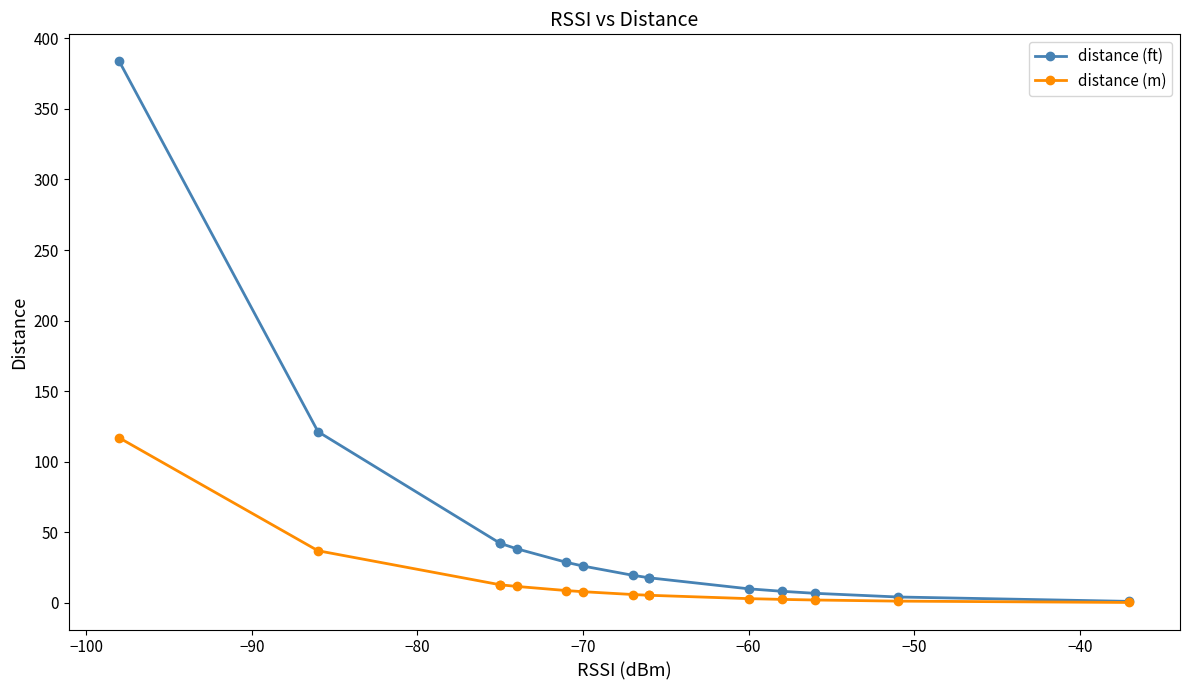

Which series has the largest range (max minus min)?

distance (ft)